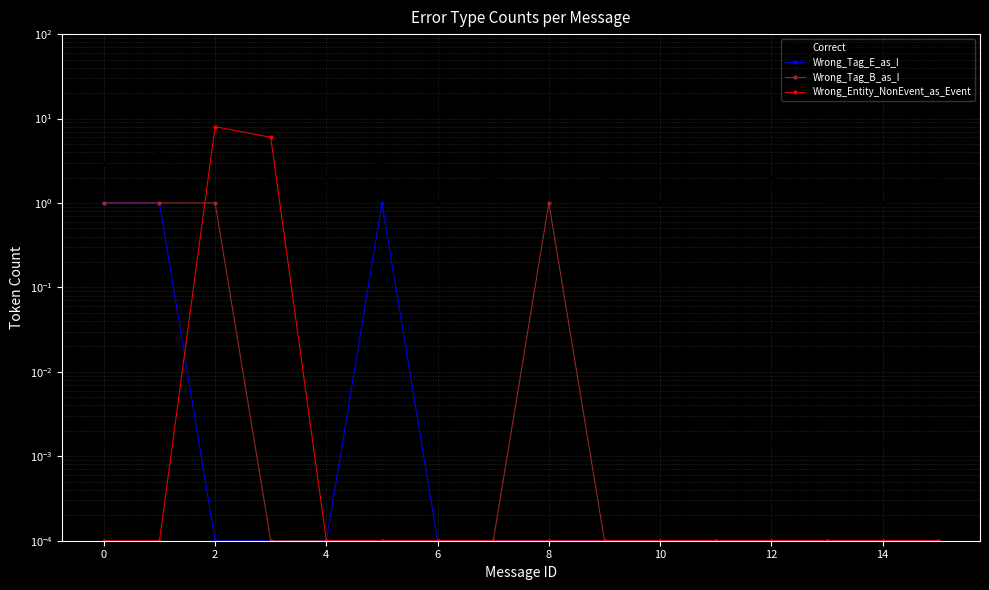

Rank the series by their maximum value, from highest to lowest.

Wrong_Entity_NonEvent_as_Event, Correct, Wrong_Tag_E_as_I, Wrong_Tag_B_as_I